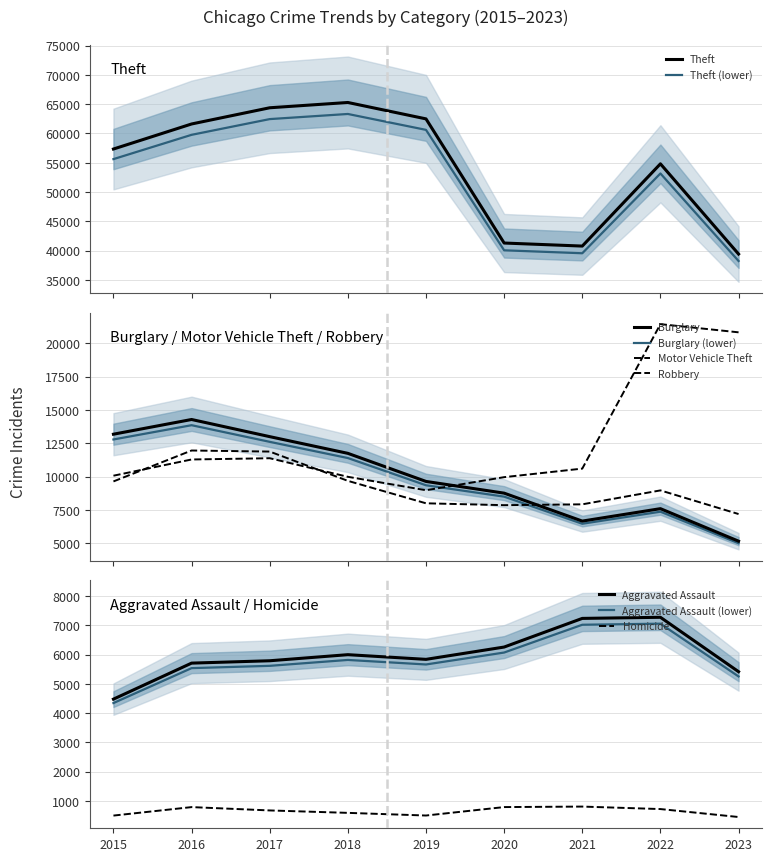

How many interior local valleys does the Theft series have?

1